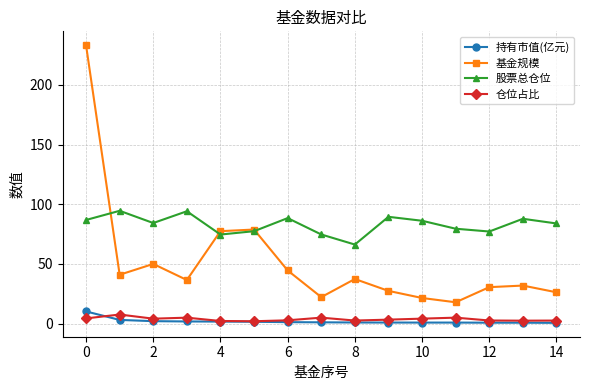

True or false: 股票总仓位 has more than 2 interior local peaks.

True